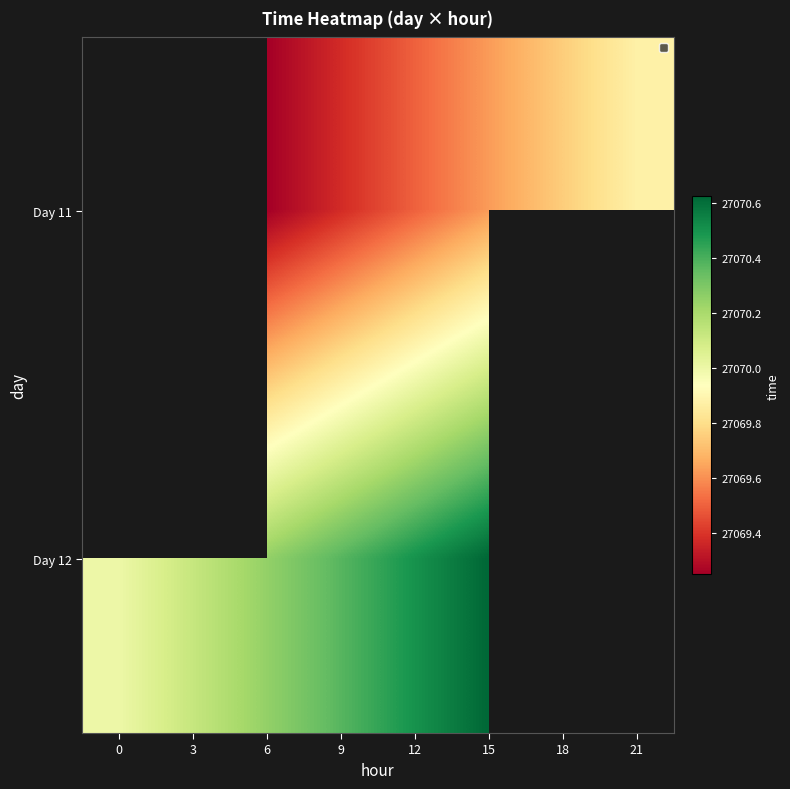

What is the difference between the maximum and minimum values in the Day 12 series?

0.6